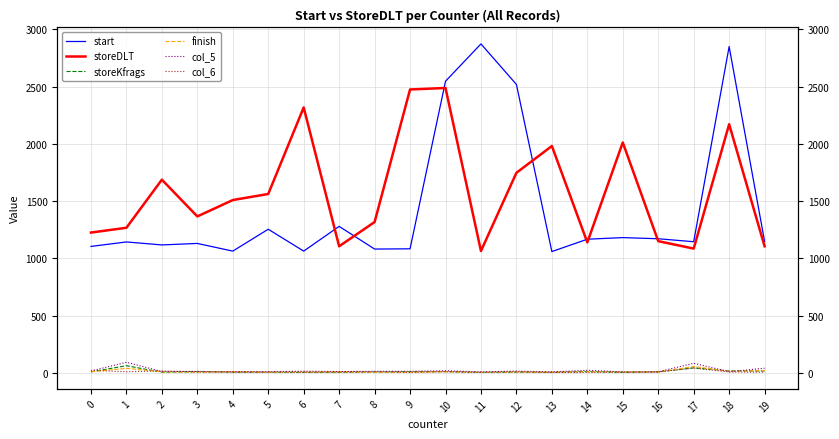

What is the lowest value of the storeKfrags series?

5